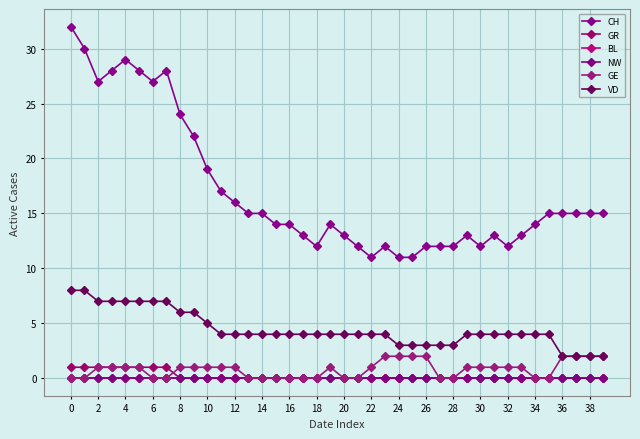

At how many categories does at least one series exceed 6?

40